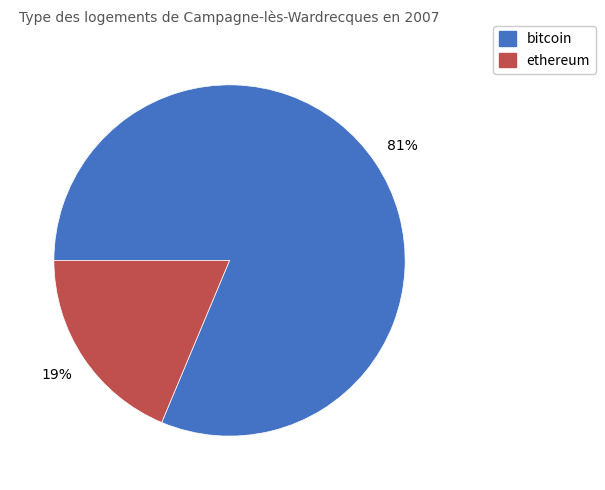

True or false: ethereum accounts for 31% of the total.

False